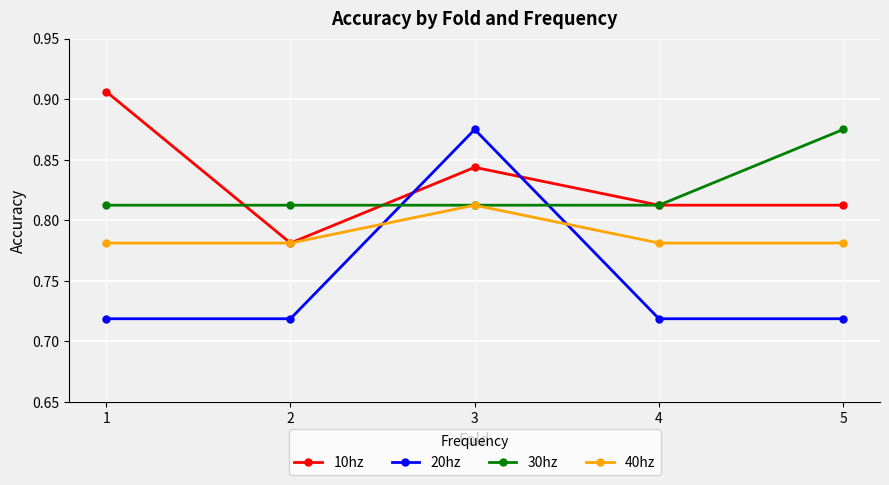

The 10hz series shows 1.3 at 4. True or false?

False